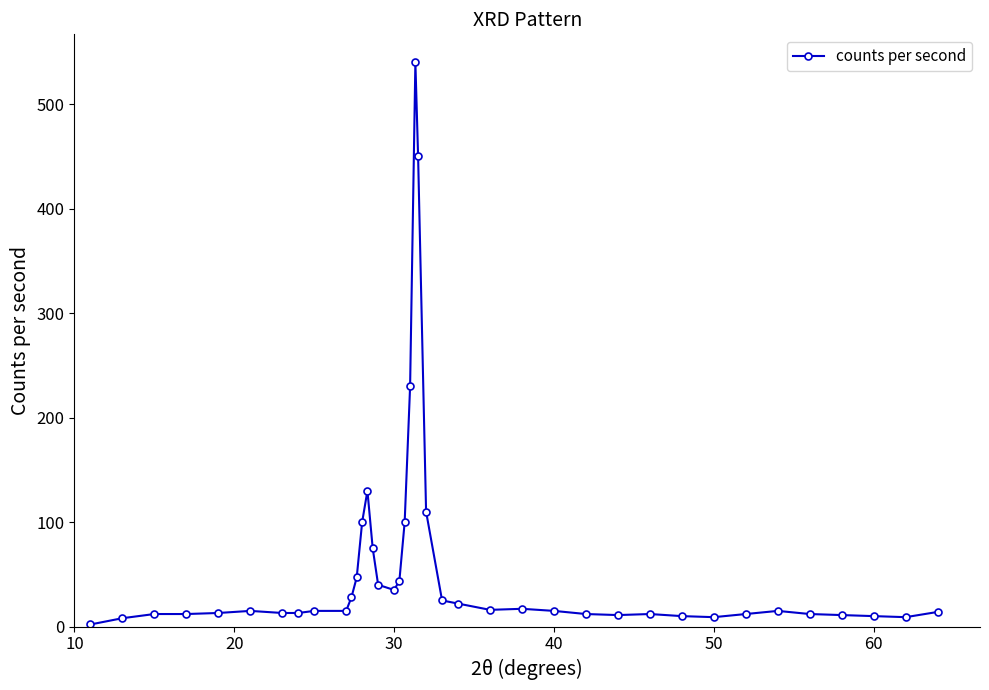

What is the difference between the maximum and minimum values?

538